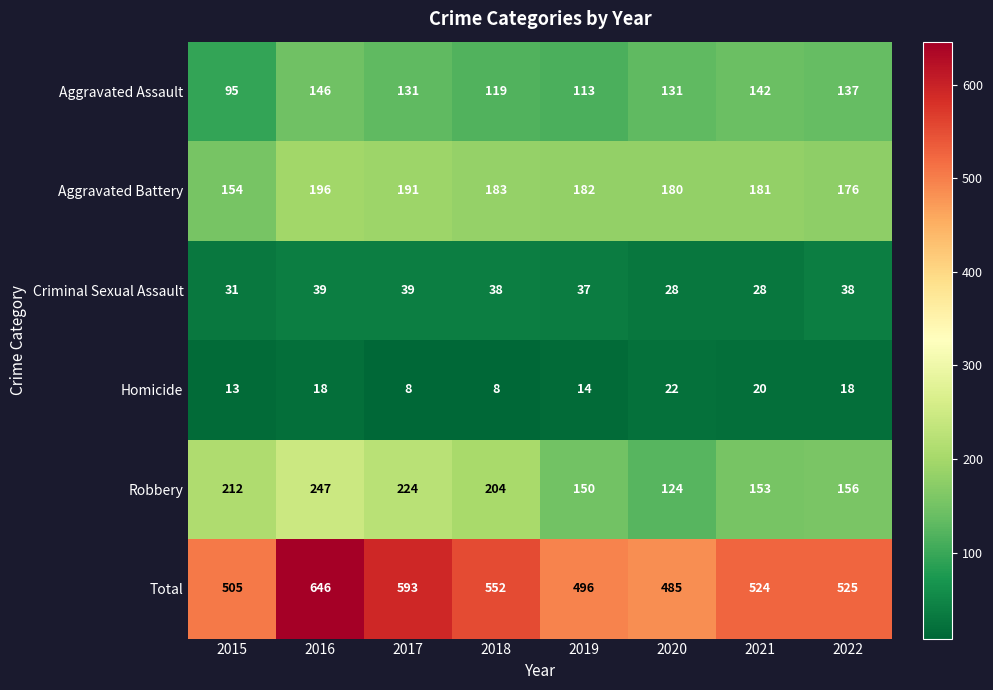

What is the highest value of the Aggravated Battery series?

196